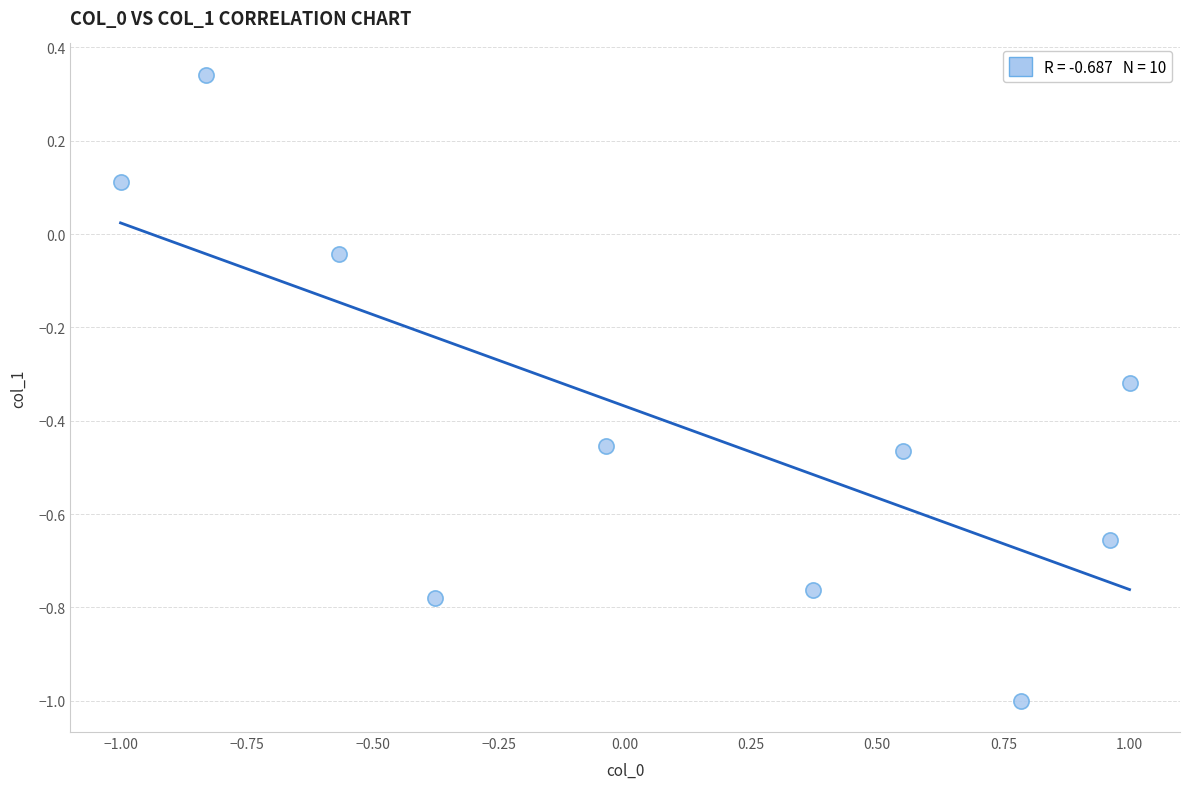

What is the average Y value?

-0.4